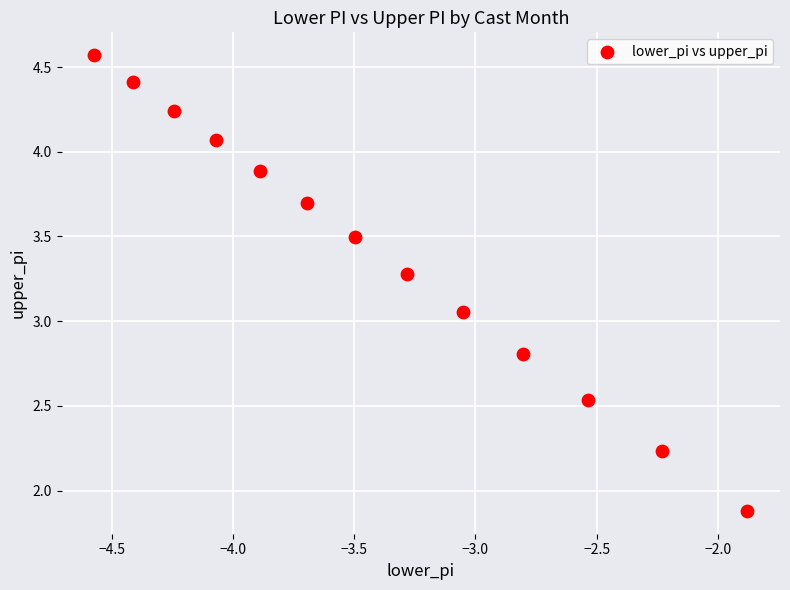

What is the range of Y values (max minus min)?

2.7